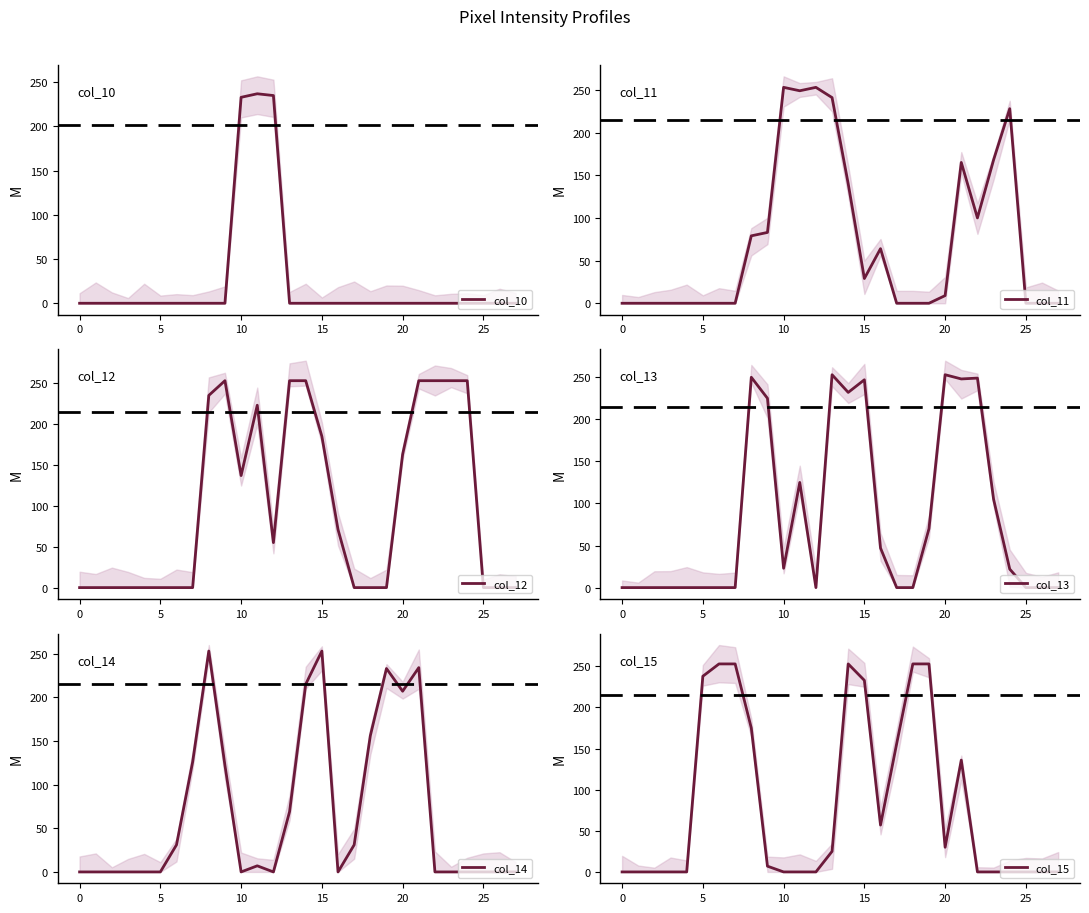

How many lines are shown in the chart?

6